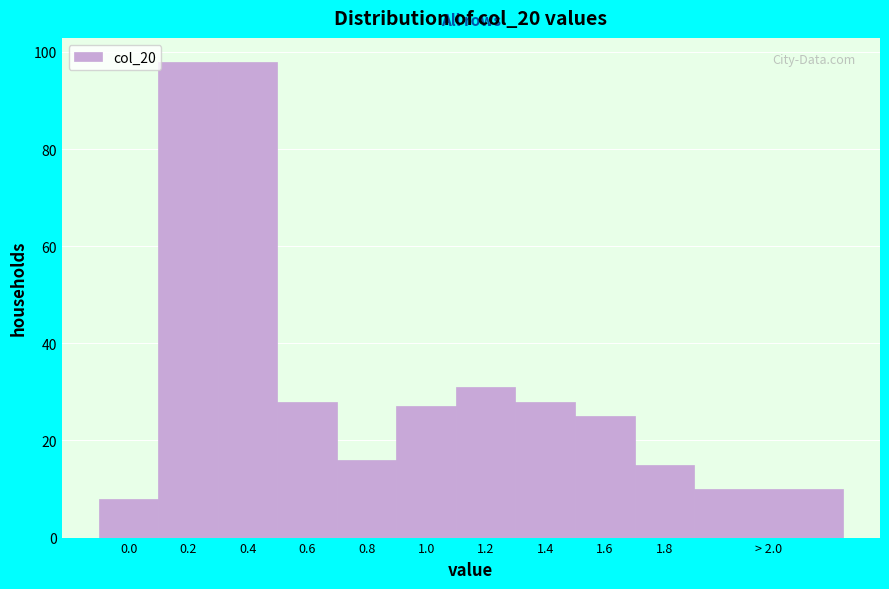

Reading left to right, transcribe all the data shown in this chart.

8	98	98	28	16	27	31	28	25	15	10